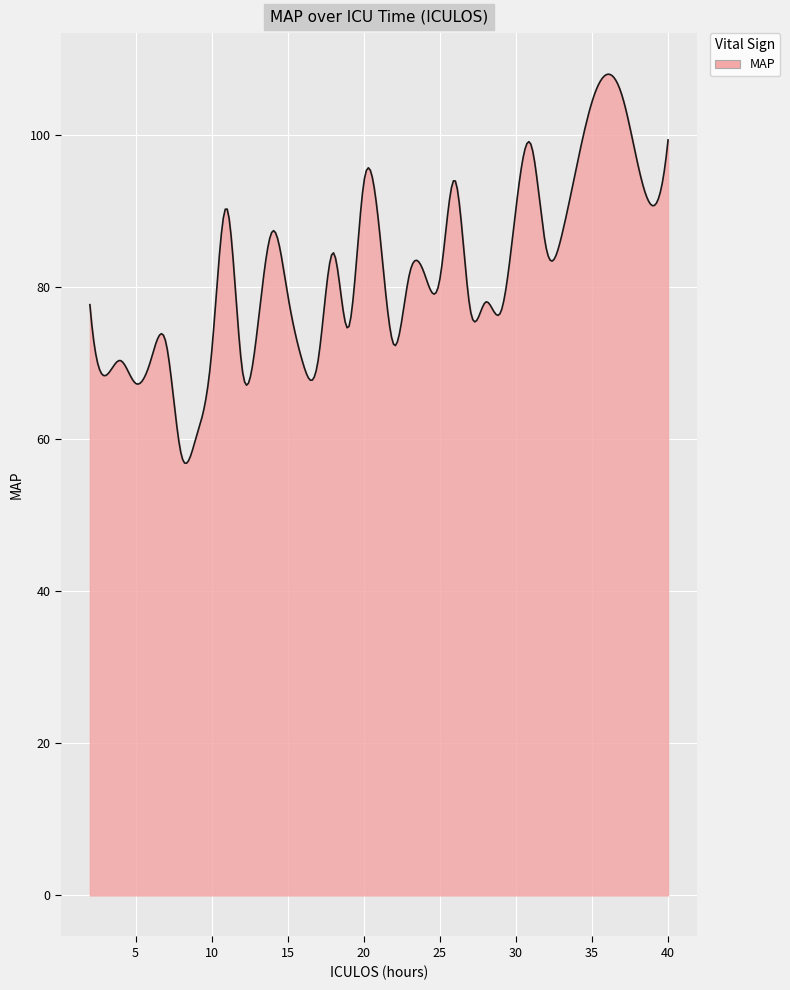

What is the sum of all values?

24545.2